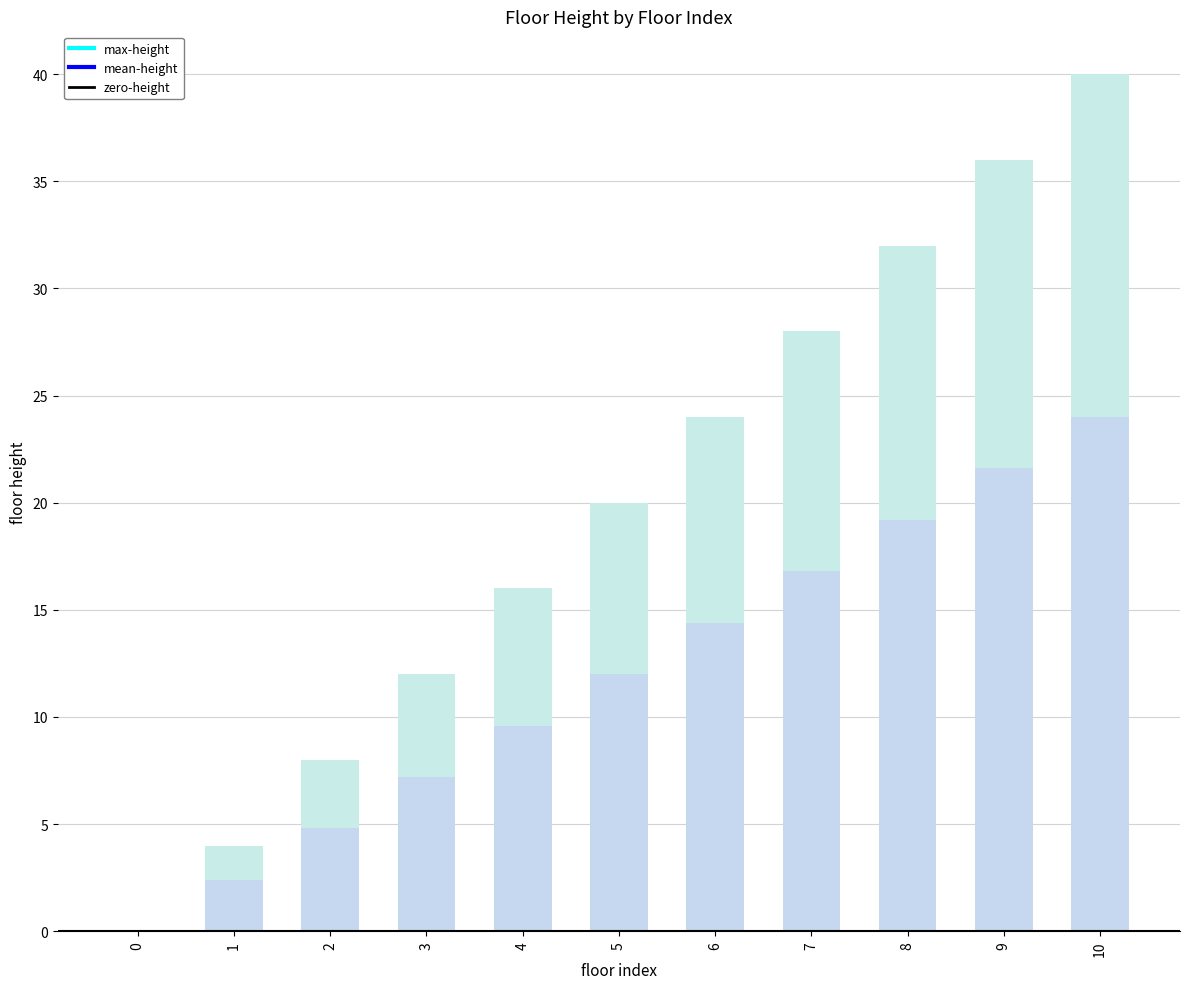

Read the floor height value at 5.

12.0